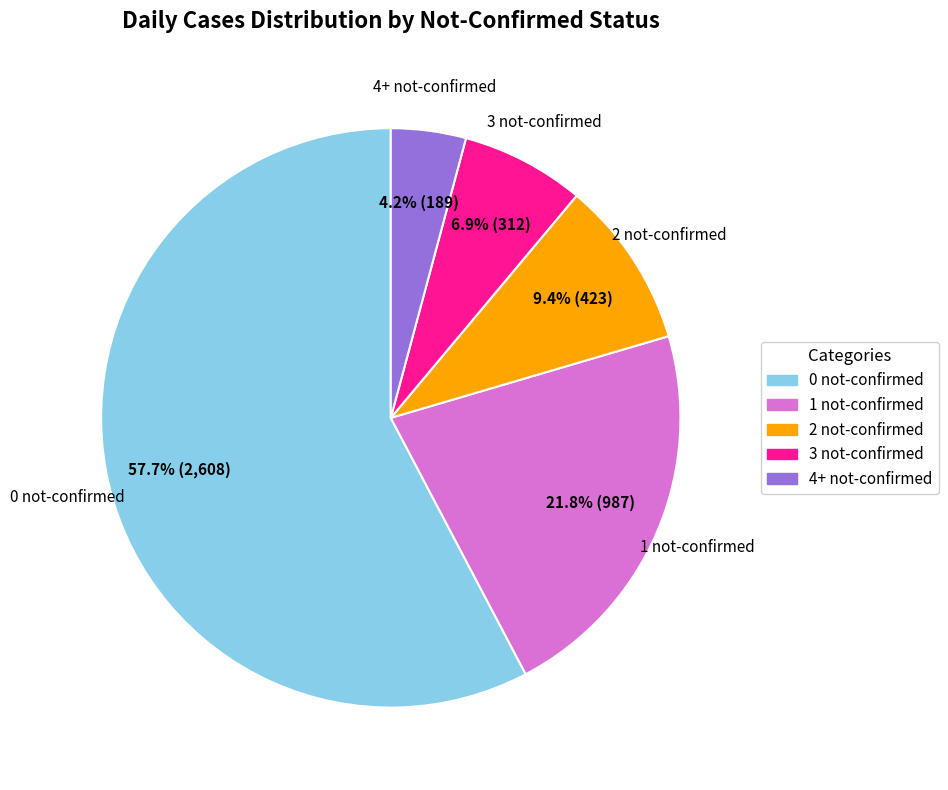

To the nearest percent, what is the difference between the largest and smallest slice percentages?

54%